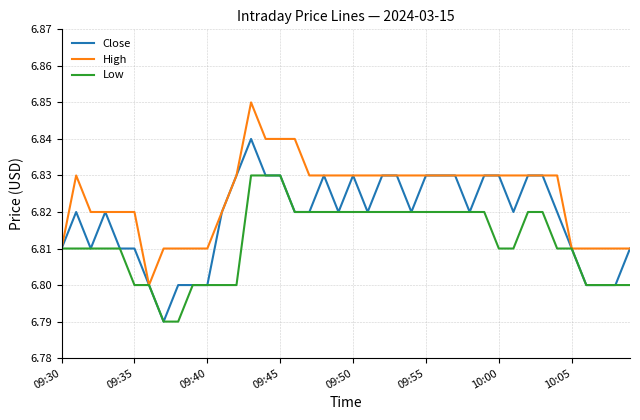

Which series has the largest total across all categories?

High